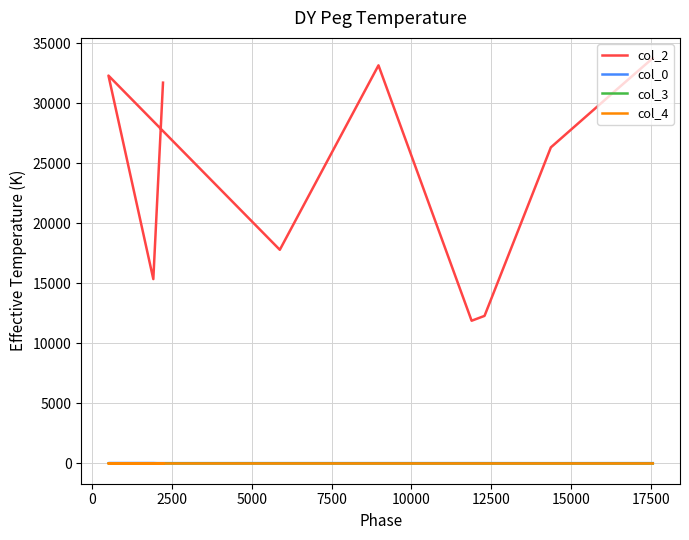

Which category has the highest value in the col_3 series?

2500